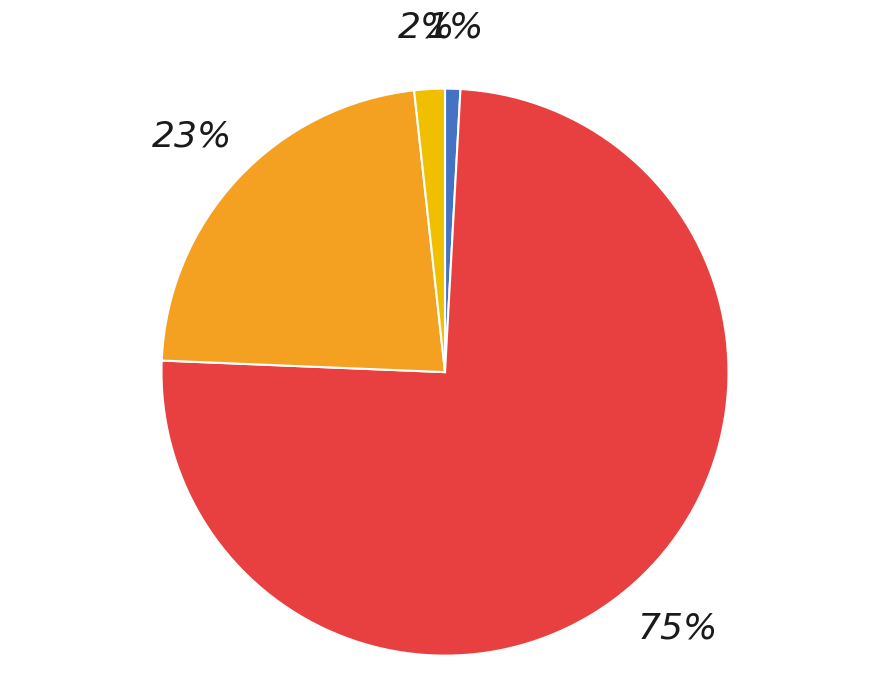

How many slices are in this pie chart?

4